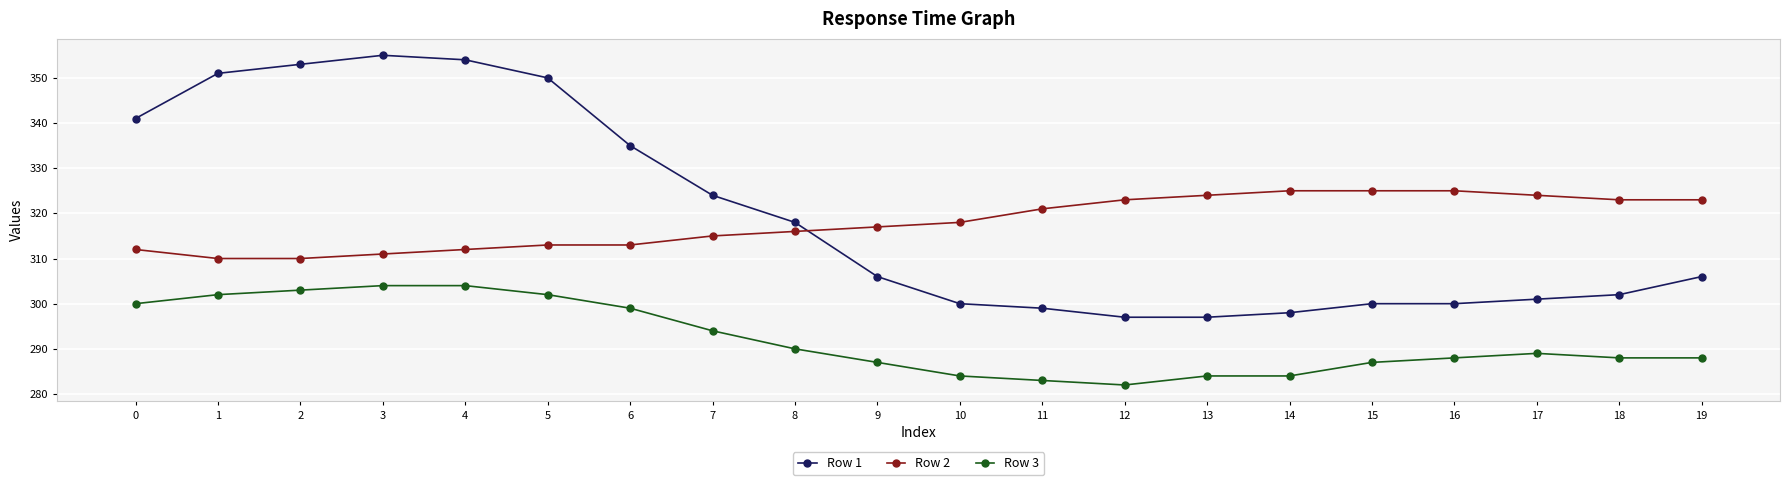

List the series in order of their peak value, lowest first.

Row 3, Row 2, Row 1